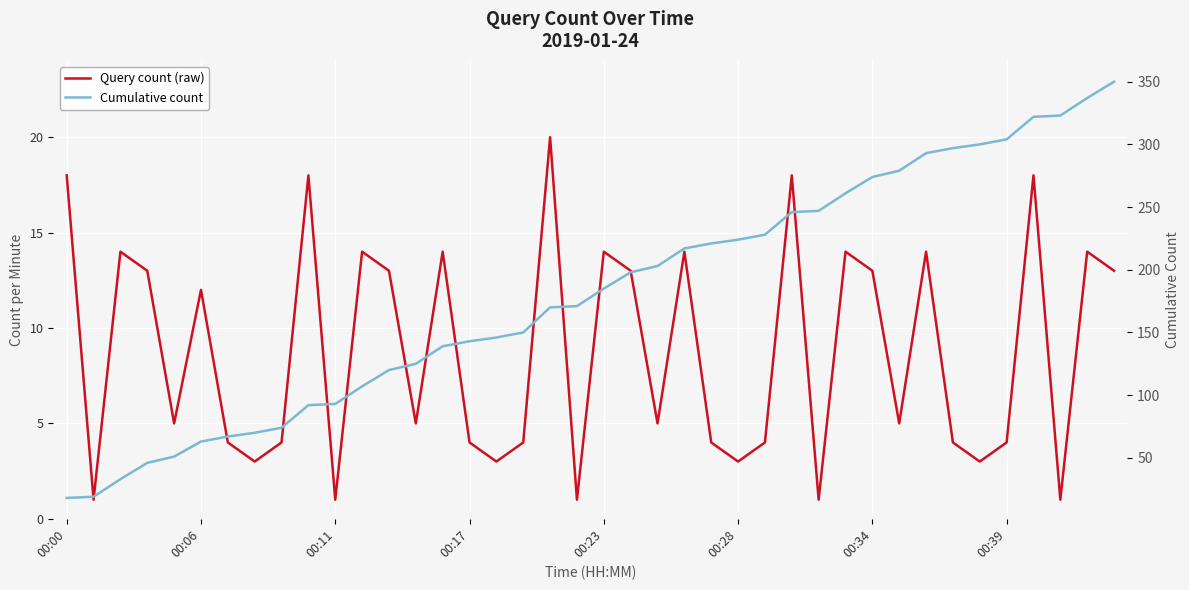

The value of Cumulative count at 00:11 is 48. True or false?

False